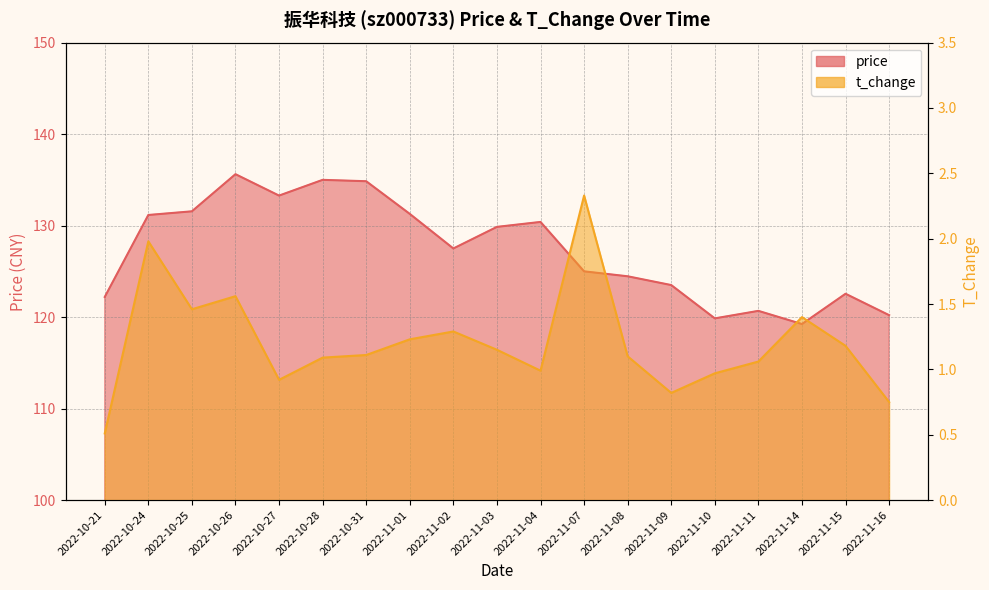

What is the label of the 11th point from the left?

2022-11-04